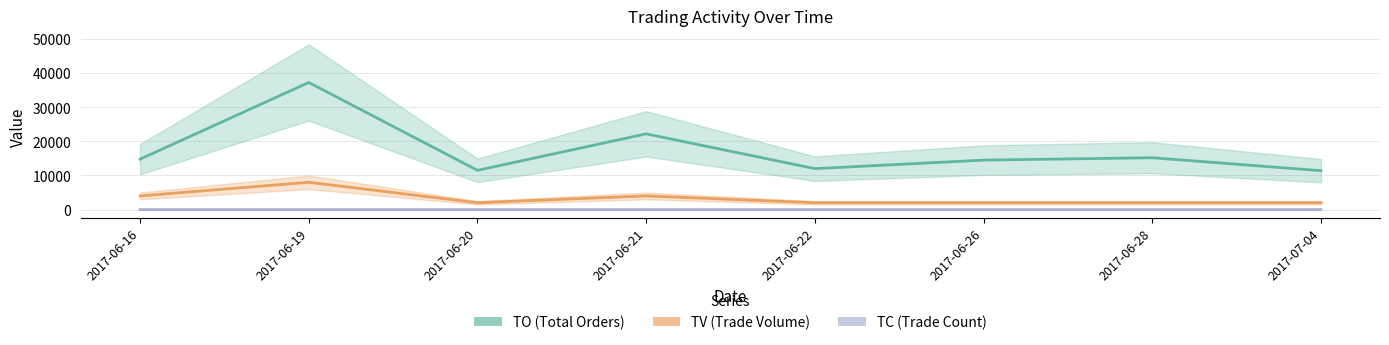

True or false: TO and TV intersect in this chart.

False